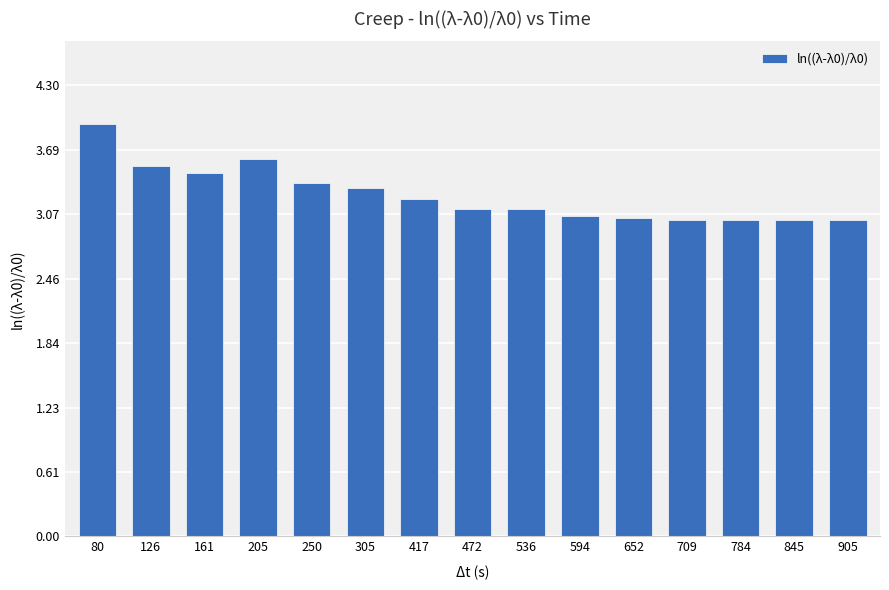

Reading left to right, list all the values displayed in this chart.

3.9	3.5	3.5	3.6	3.4	3.3	3.2	3.1	3.1	3.1	3.0	3.0	3.0	3.0	3.0